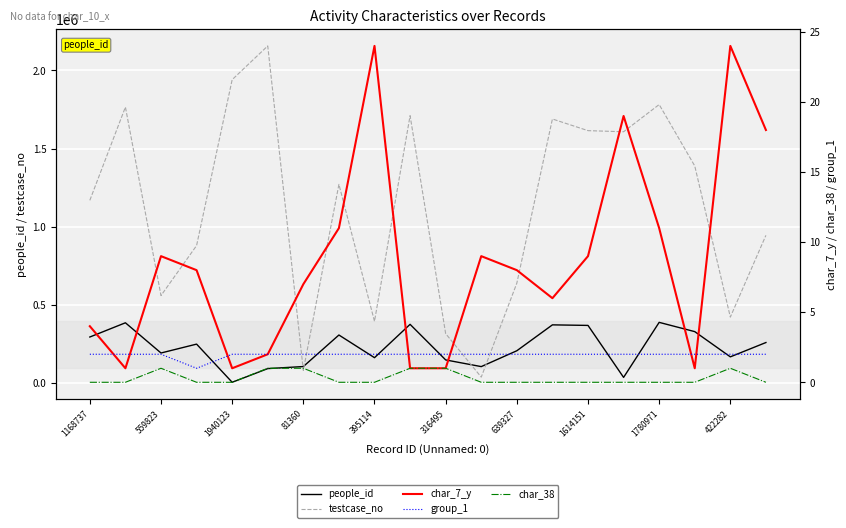

Reading left to right, extract all data points from this chart.

people_id: 294918	385875	192746	249544	5537	93055	106128	307754	162811	375971	148465	105739	207118	372630	369088	36839	388586	329386	168112	259675
testcase_no: 1168738	1764931	559824	879498	1940124	2155788	81361	1270658	395115	1709994	316496	38603	639328	1688658	1614152	1607129	1780972	1388465	422283	944983
char_7_y: 4	1	9	8	1	2	7	11	24	1	1	9	8	6	9	19	11	1	24	18
group_1: 2	2	2	1	2	2	2	2	2	2	2	2	2	2	2	2	2	2	2	2
char_38: 0	0	1	0	0	1	1	0	0	1	1	0	0	0	0	0	0	0	1	0